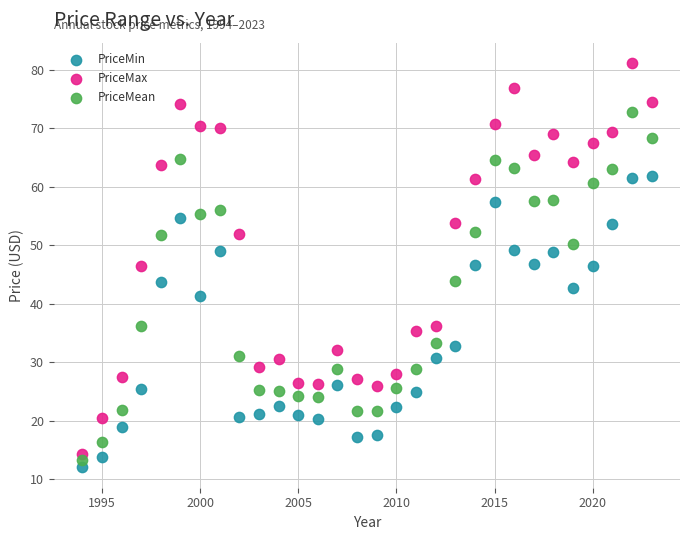

Which series reaches the maximum Y coordinate?

PriceMax